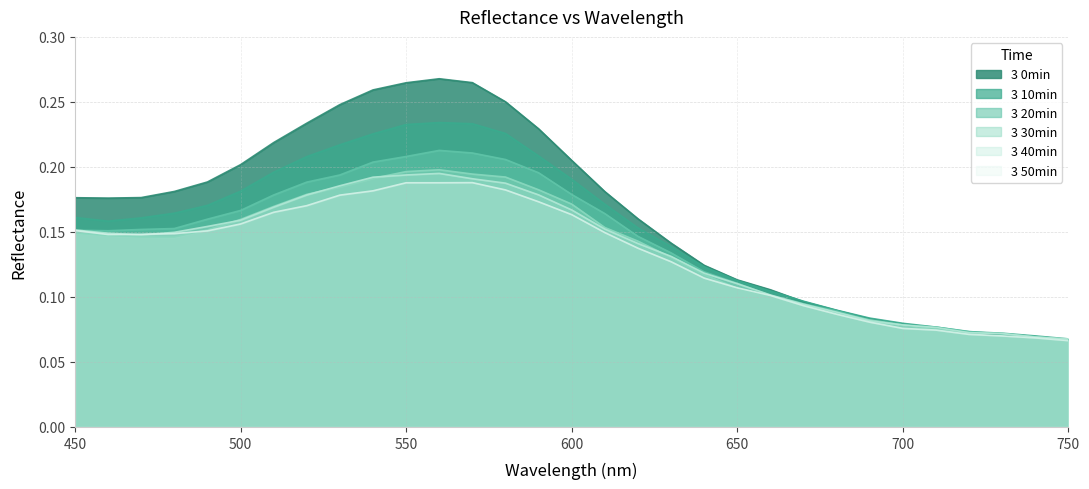

Reading left to right, what are all the values shown in this chart?

3 0min: 0.2	0.2	0.2	0.2	0.2	0.2	0.2	0.2	0.2	0.3	0.3	0.3	0.3	0.3	0.2	0.2	0.2	0.2	0.1	0.1	0.1	0.1	0.1	0.1	0.1	0.1	0.1	0.1	0.1	0.1	0.1
3 10min: 0.2	0.2	0.2	0.2	0.2	0.2	0.2	0.2	0.2	0.2	0.2	0.2	0.2	0.2	0.2	0.2	0.2	0.2	0.1	0.1	0.1	0.1	0.1	0.1	0.1	0.1	0.1	0.1	0.1	0.1	0.1
3 20min: 0.2	0.2	0.2	0.2	0.2	0.2	0.2	0.2	0.2	0.2	0.2	0.2	0.2	0.2	0.2	0.2	0.2	0.1	0.1	0.1	0.1	0.1	0.1	0.1	0.1	0.1	0.1	0.1	0.1	0.1	0.1
3 30min: 0.1	0.1	0.1	0.1	0.2	0.2	0.2	0.2	0.2	0.2	0.2	0.2	0.2	0.2	0.2	0.2	0.2	0.1	0.1	0.1	0.1	0.1	0.1	0.1	0.1	0.1	0.1	0.1	0.1	0.1	0.1
3 40min: 0.2	0.1	0.1	0.1	0.2	0.2	0.2	0.2	0.2	0.2	0.2	0.2	0.2	0.2	0.2	0.2	0.2	0.1	0.1	0.1	0.1	0.1	0.1	0.1	0.1	0.1	0.1	0.1	0.1	0.1	0.1
3 50min: 0.2	0.1	0.1	0.1	0.2	0.2	0.2	0.2	0.2	0.2	0.2	0.2	0.2	0.2	0.2	0.2	0.1	0.1	0.1	0.1	0.1	0.1	0.1	0.1	0.1	0.1	0.1	0.1	0.1	0.1	0.1